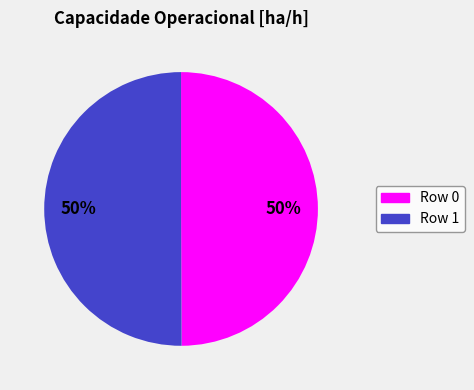

To the nearest percent, what is the average slice percentage?

50%